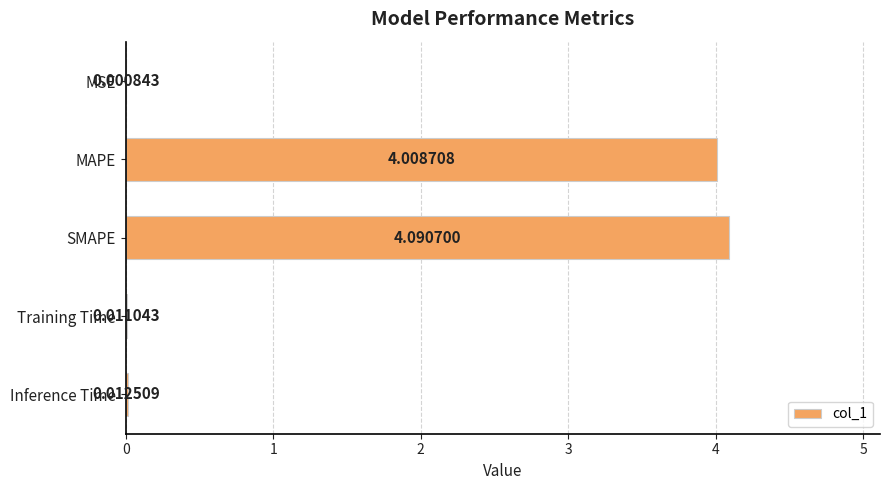

At which label is the value closest to 2?

Inference Time